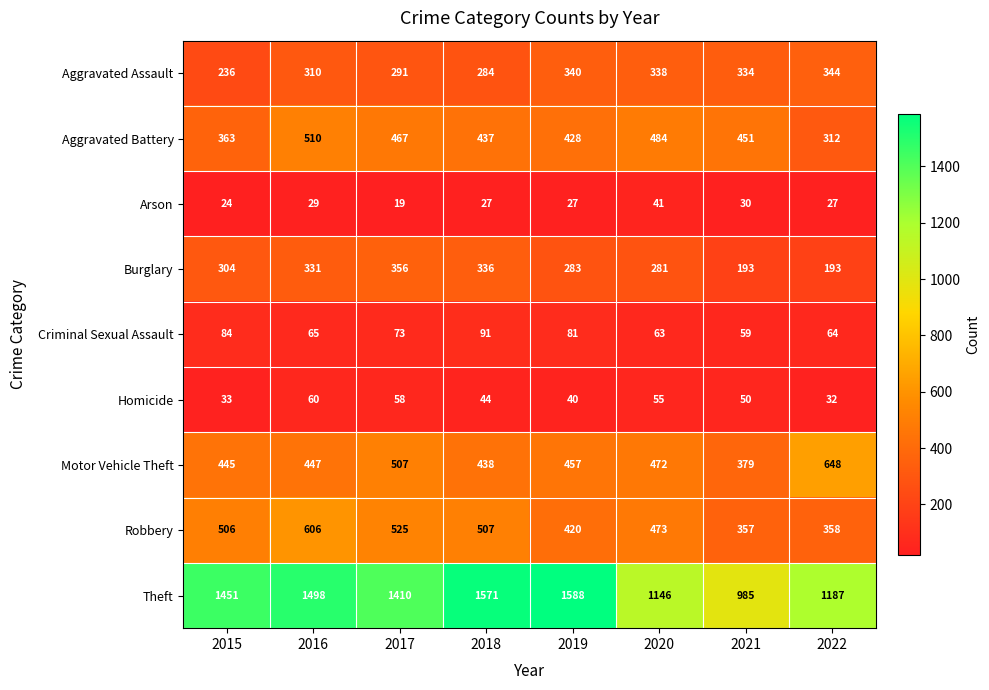

At how many categories does at least one series exceed 1007?

7